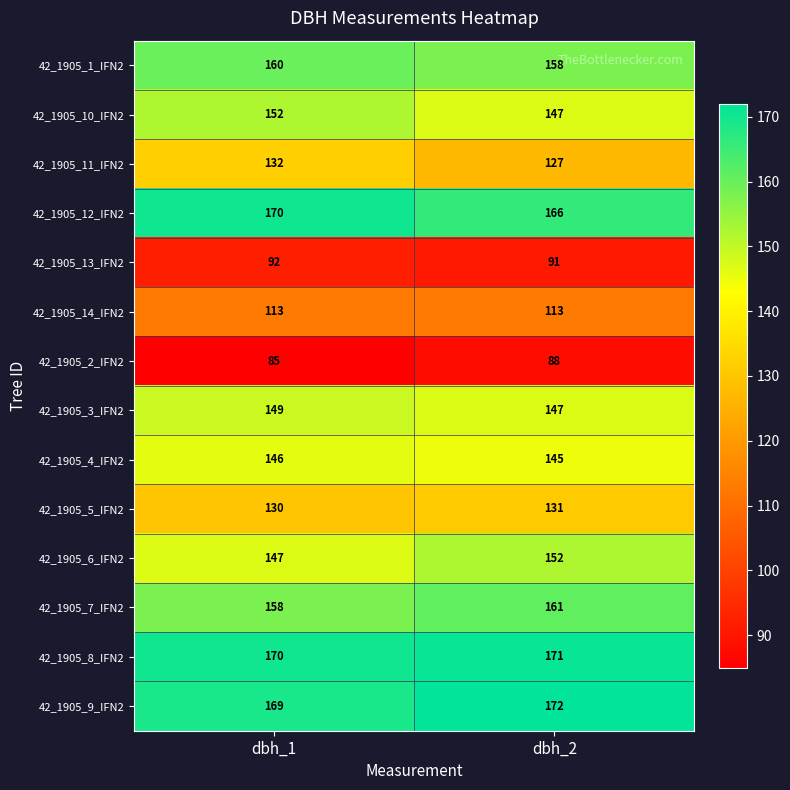

What is the difference between the highest and lowest values at dbh_2?

84